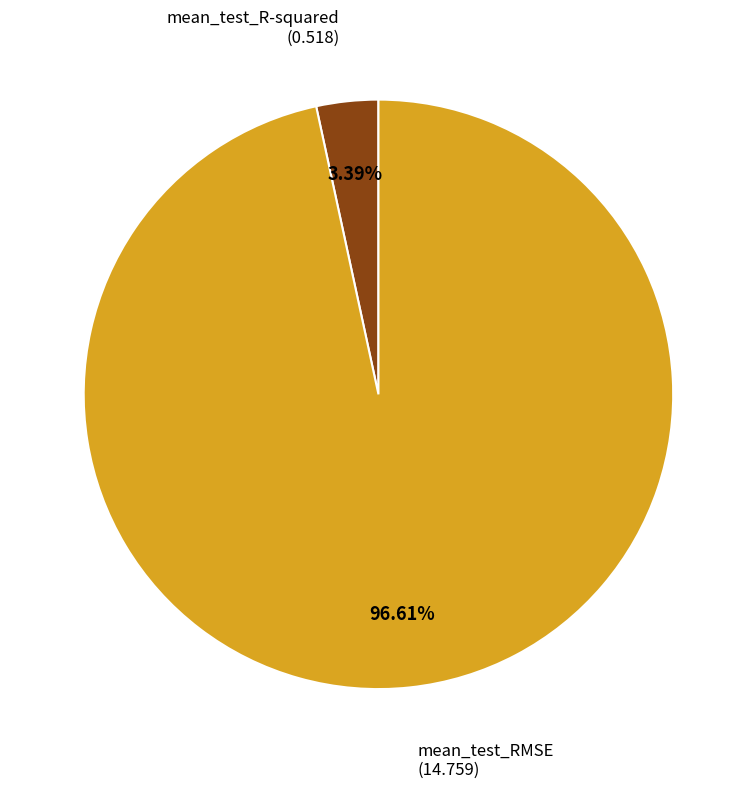

Is there any slice that represents more than half of the pie?

Yes